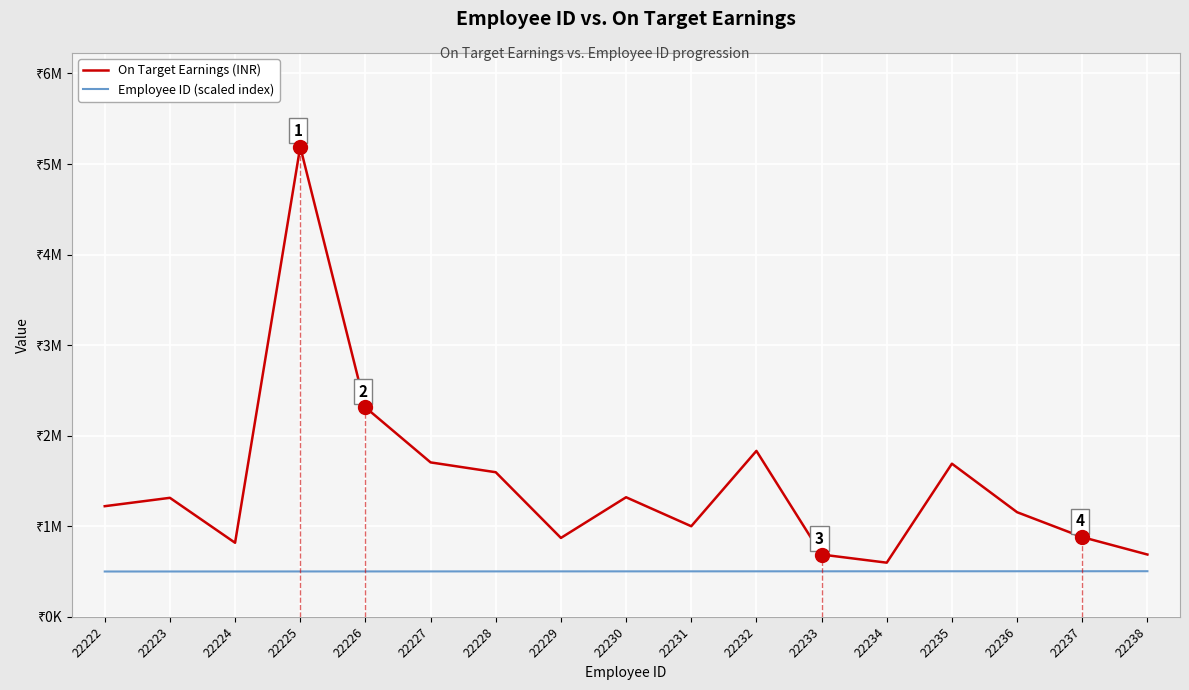

At which label is Employee ID (scaled index) closest to 501600?

22230